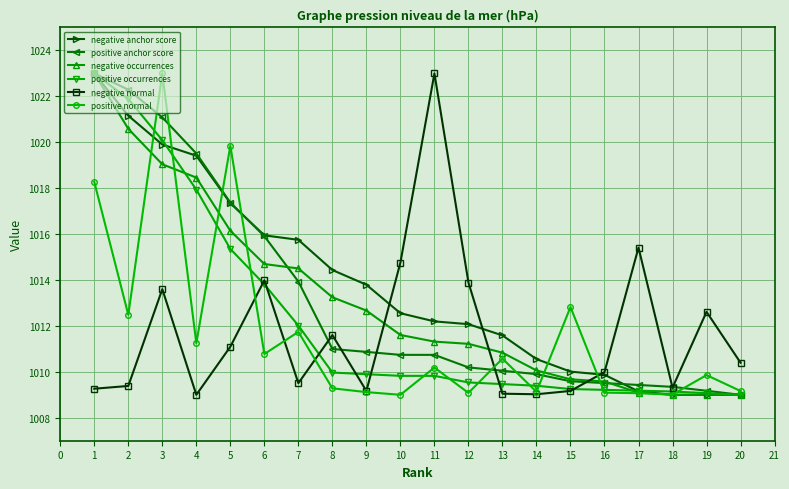

What is the value of the positive anchor score point at the 11th from the left?

1010.7